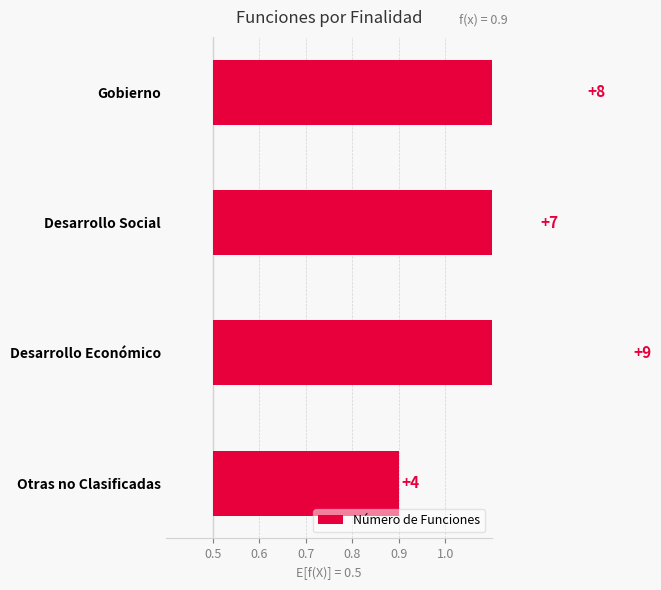

Are the bars grouped side by side (vs. stacked)?

No